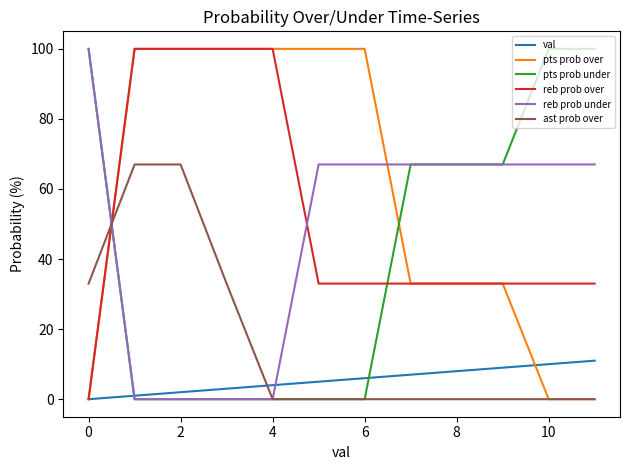

Which series has the largest total across all categories?

pts prob over